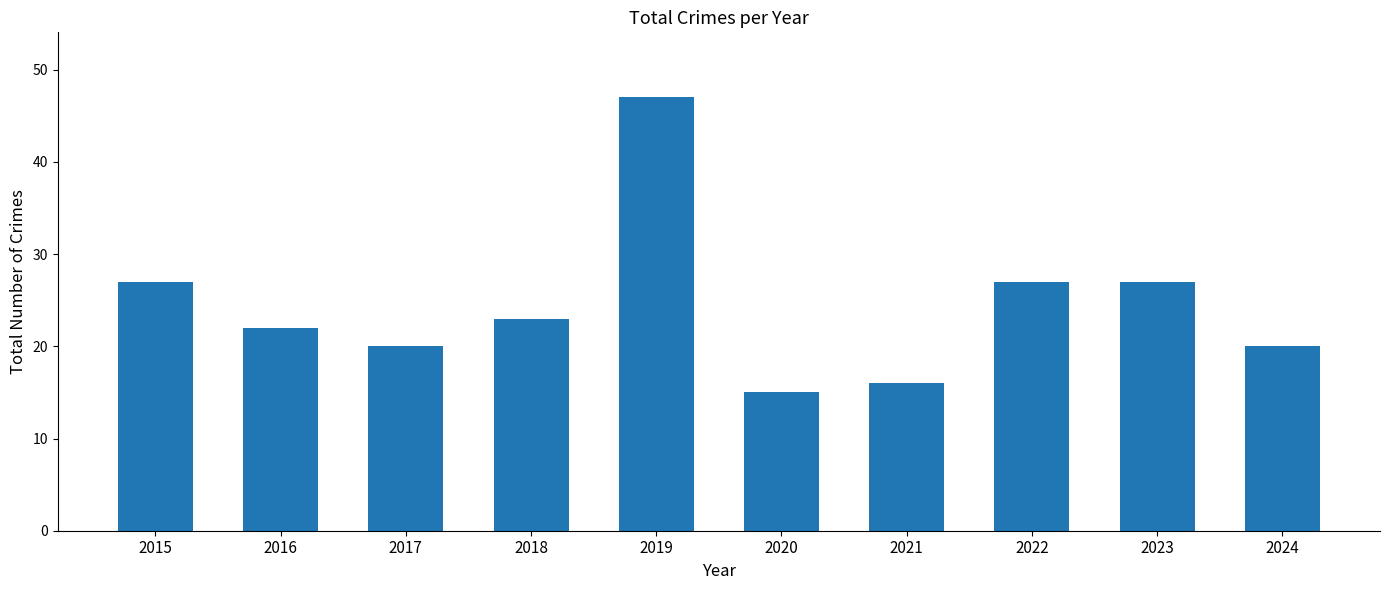

What value does the data have at 2023?

27